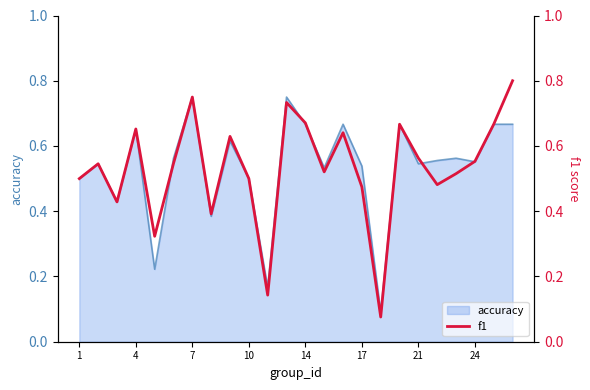

True or false: the data shows 0.4 at 23.

False